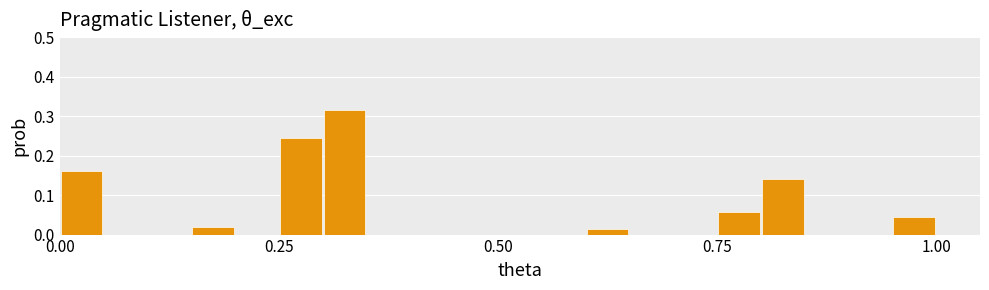

Around what value on the x-axis is the tallest bar? Give the approximate position of its centre, as read against the axis.

0.35